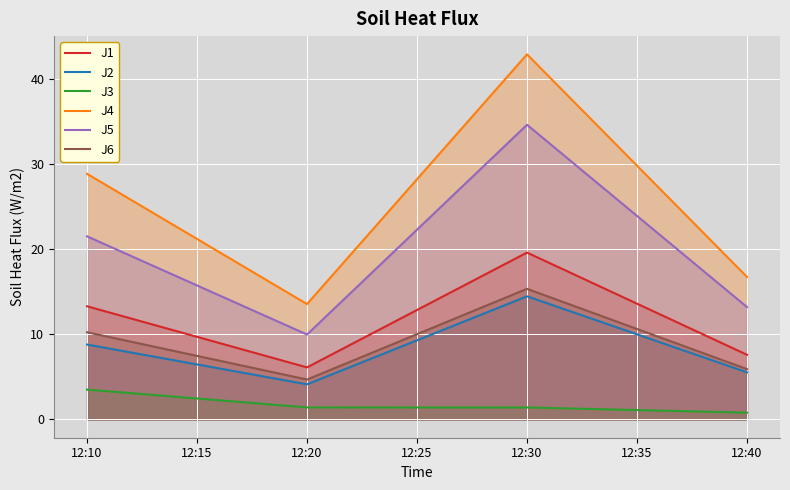

What is the difference between the second highest and minimum values in the J3 series?

0.6